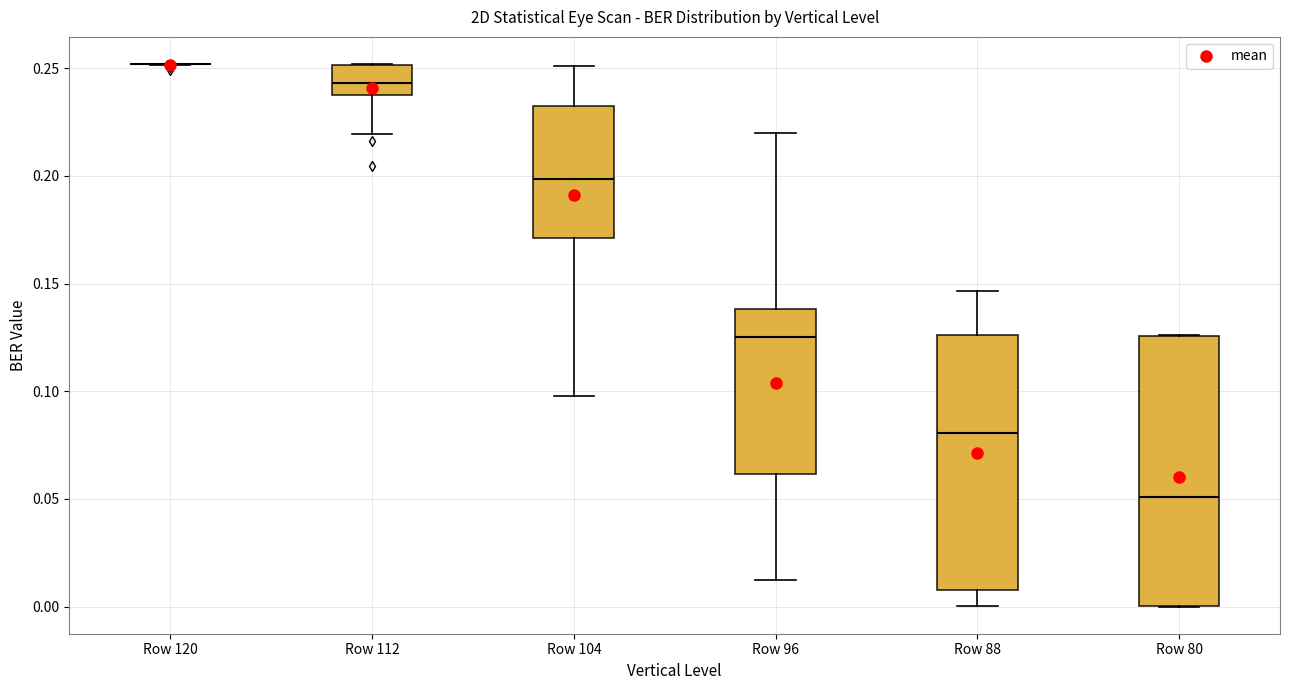

Reading left to right, read every box against the y-axis: the position of its median line, the range the box covers, and the ends of its whiskers. The values are not printed on the chart, so give them approximately, as read against the axis.

Row 120: box collapsed to a line at 0.250, whiskers 0.250 to 0.250
Row 112: median 0.245, box 0.240 to 0.250, whiskers 0.220 to 0.250
Row 104: median 0.200, box 0.170 to 0.230, whiskers 0.100 to 0.250
Row 96: median 0.125, box 0.060 to 0.140, whiskers 0.010 to 0.220
Row 88: median 0.080, box 0.010 to 0.125, whiskers 0.000 to 0.145
Row 80: median 0.050, box 0.000 to 0.125, whiskers 0.000 to 0.125